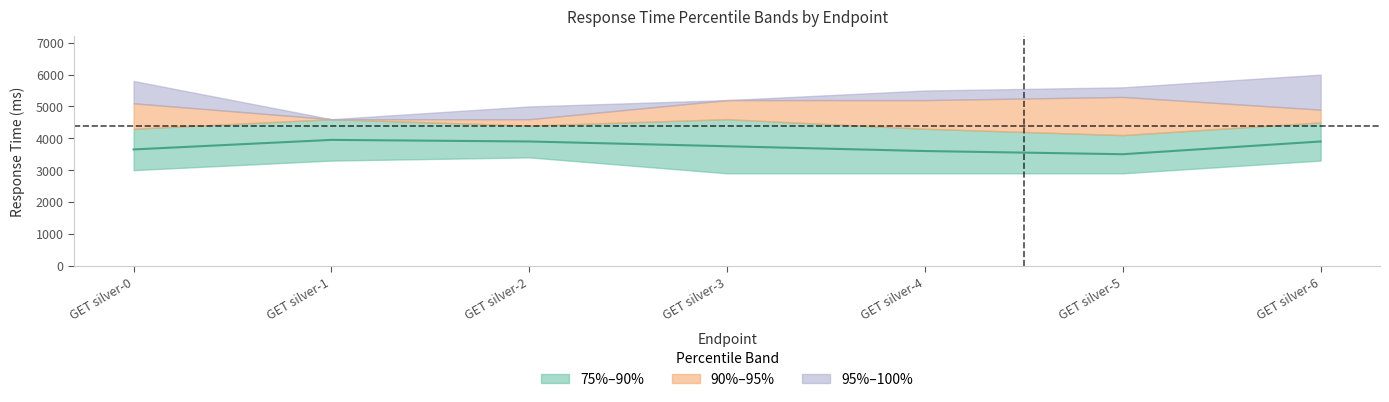

At how many categories does at least one series exceed 5039?

5